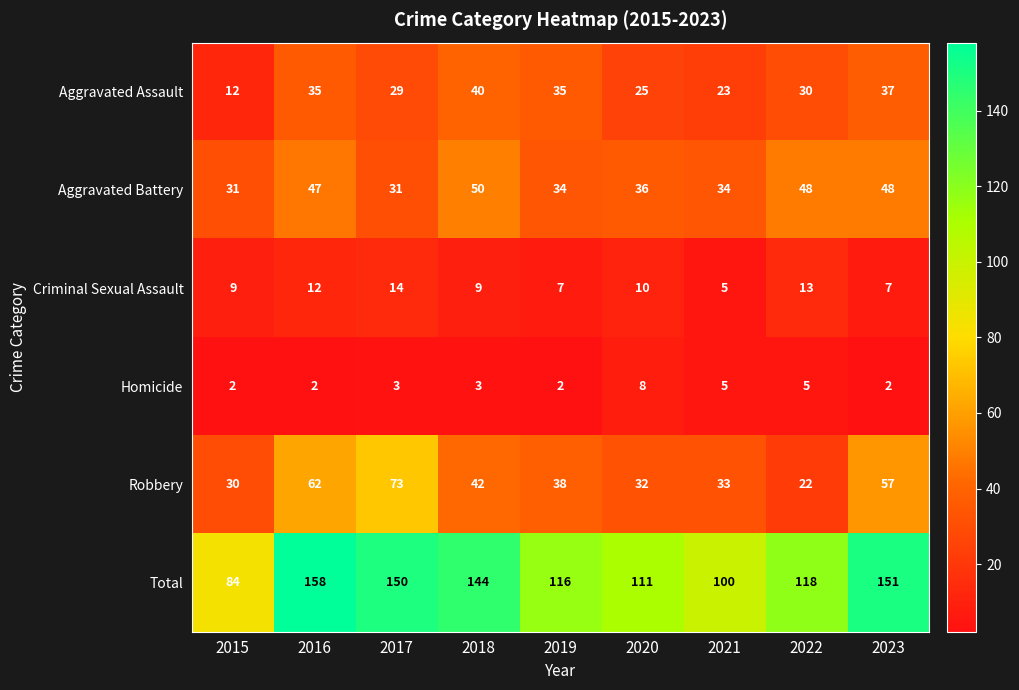

At which category is the sum across all series the highest?

2016